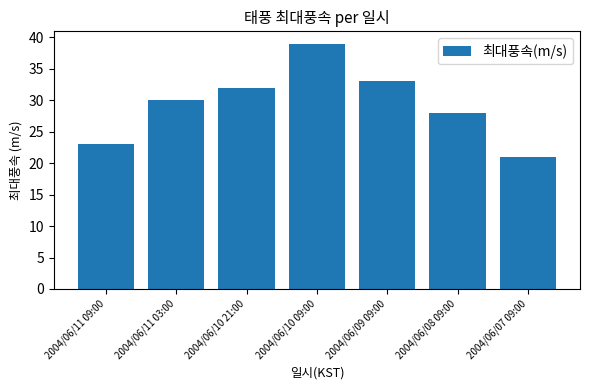

How many distinct data groups are displayed?

1